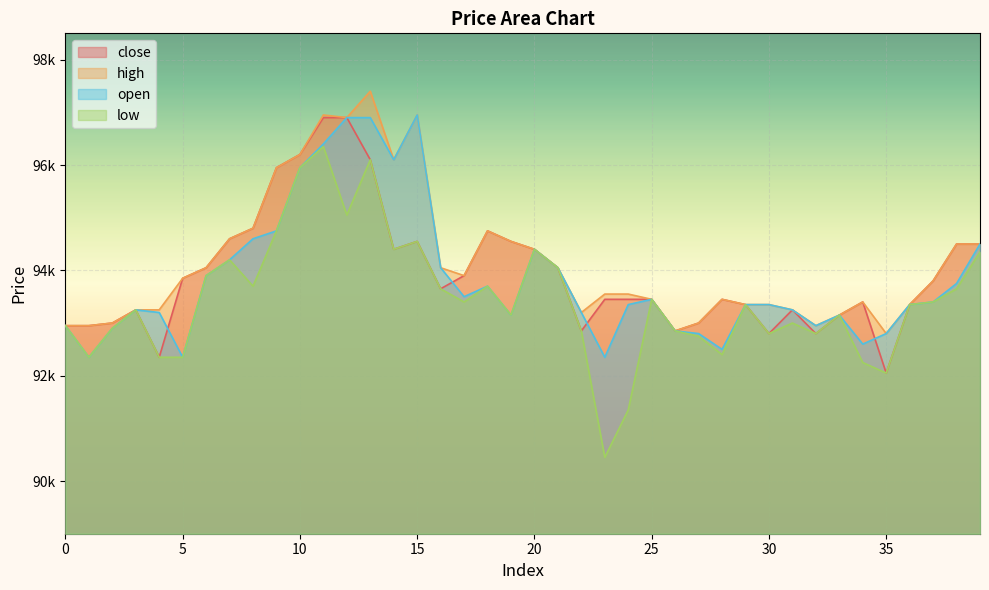

What are all the series names shown in the legend?

close, high, open, low